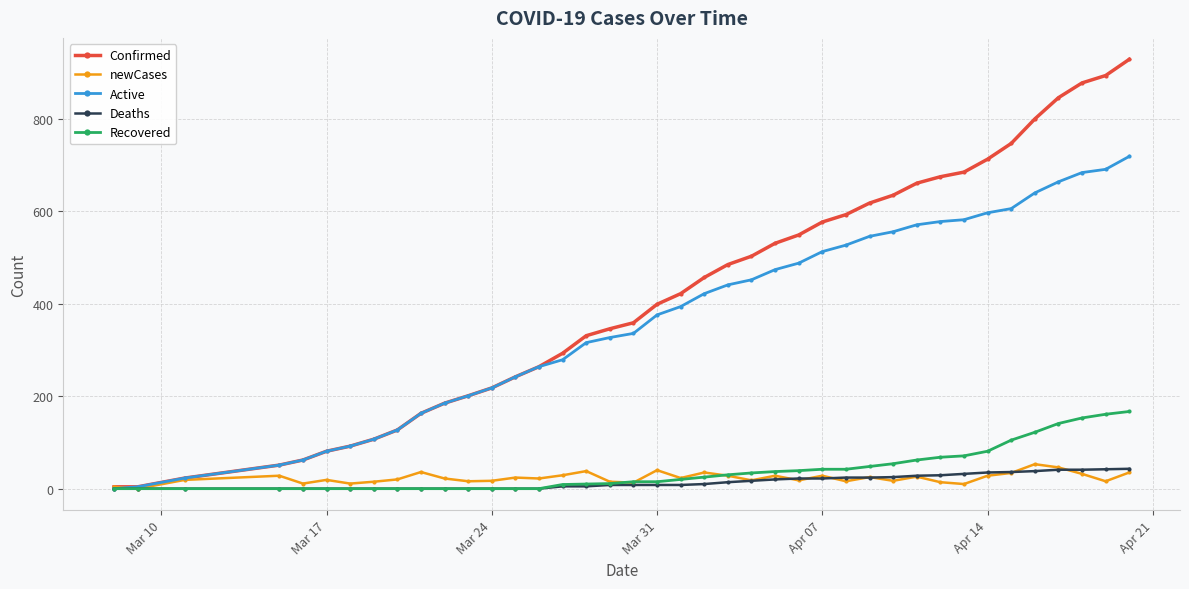

True or false: Confirmed has more than 2 points higher than both neighbors.

False